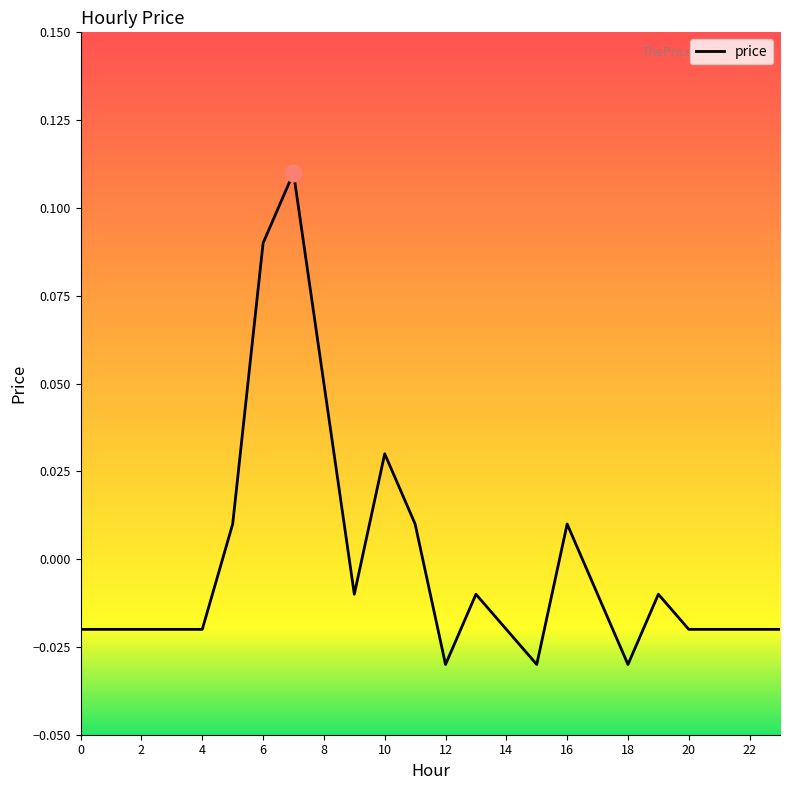

How many lines are shown in the chart?

1